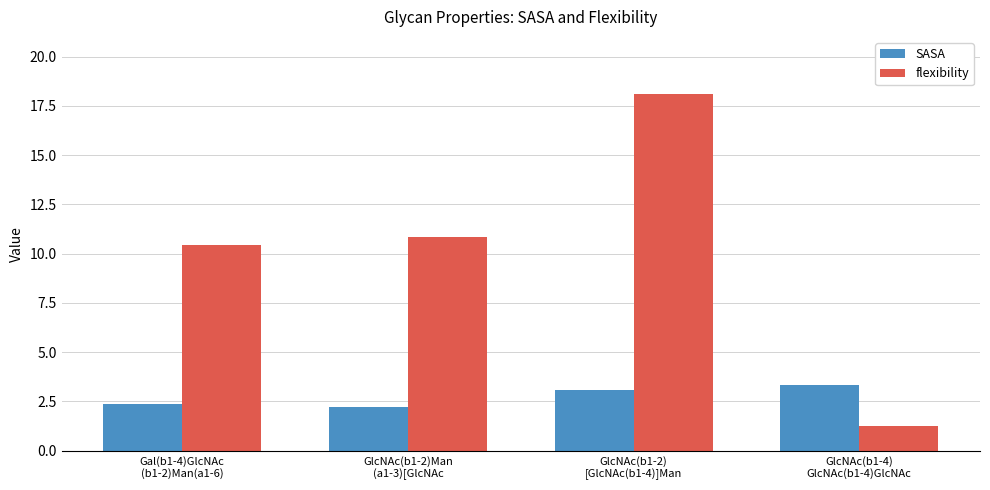

What is the sum of all SASA values?

11.0